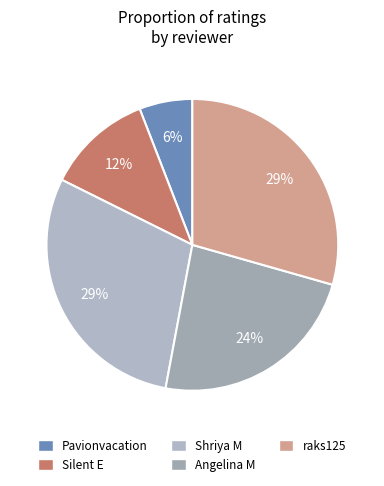

Which slice is the smallest?

Pavionvacation